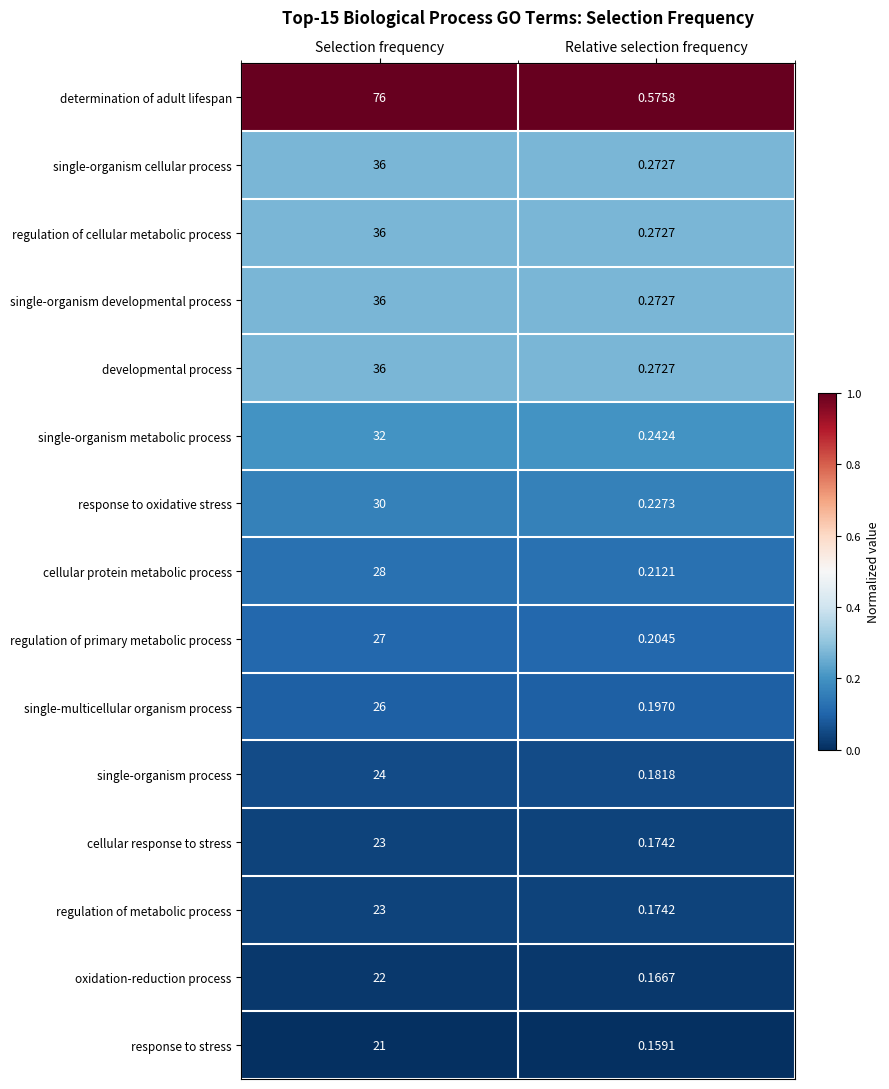

At which label does response to oxidative stress reach its peak?

Selection frequency